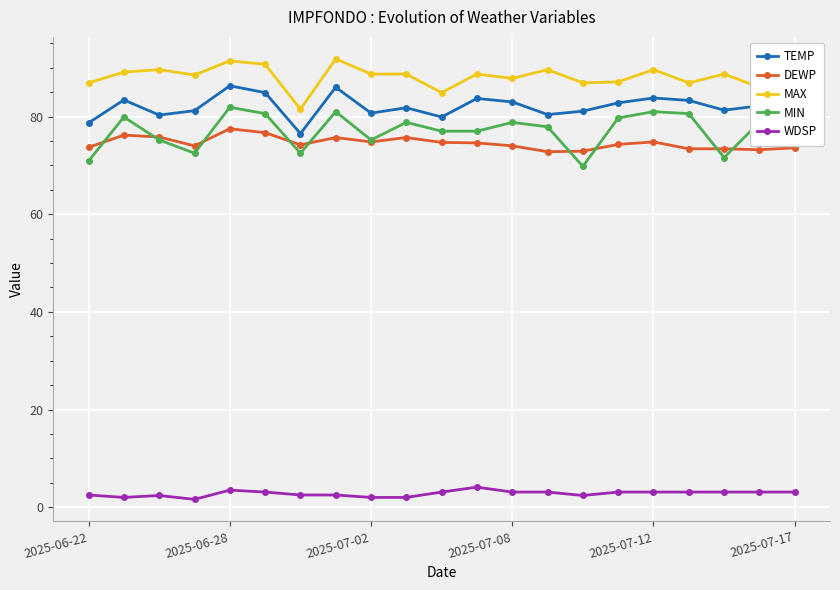

Which series has the widest spread of values?

MIN